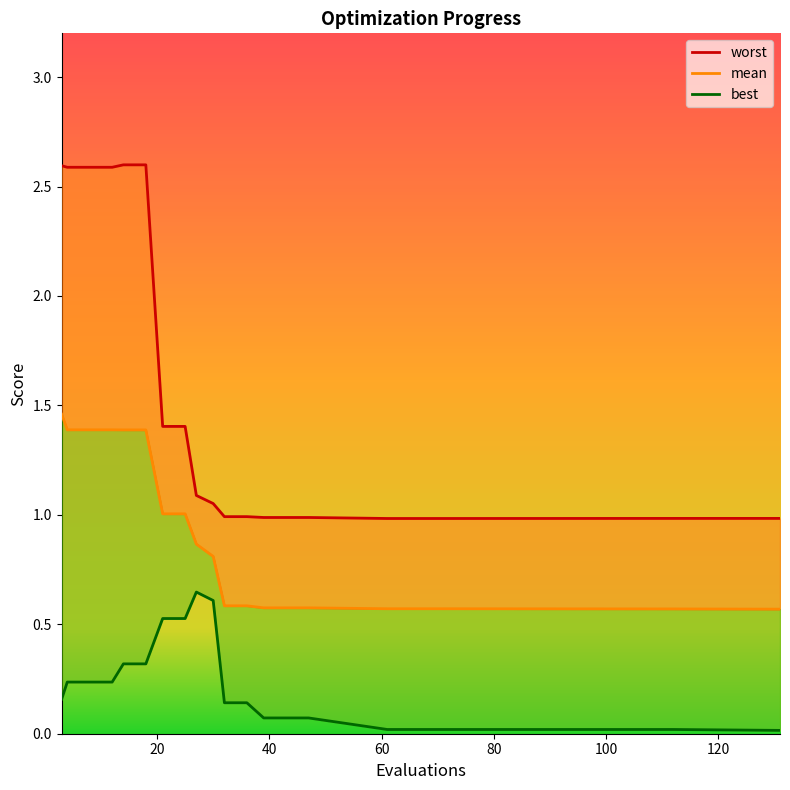

Reading left to right, extract all data points from this chart.

mean: 3=1.5	4=1.4	8=1.4	12=1.4	14=1.4	18=1.4	21=1.0	25=1.0	27=0.9	30=0.8	32=0.6	36=0.6	39=0.6	43=0.6	47=0.6	61=0.6	65=0.6	69=0.6	112=0.6	131=0.6
best: 3=0.2	4=0.2	8=0.2	12=0.2	14=0.3	18=0.3	21=0.5	25=0.5	27=0.6	30=0.6	32=0.1	36=0.1	39=0.1	43=0.1	47=0.1	61=0.0	65=0.0	69=0.0	112=0.0	131=0.0
worst: 3=2.6	4=2.6	8=2.6	12=2.6	14=2.6	18=2.6	21=1.4	25=1.4	27=1.1	30=1.1	32=1.0	36=1.0	39=1.0	43=1.0	47=1.0	61=1.0	65=1.0	69=1.0	112=1.0	131=1.0